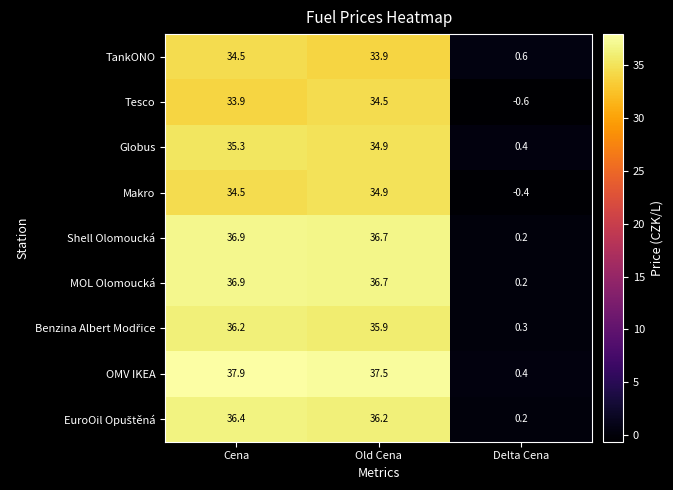

At which label is MOL Olomoucká closest to 18?

Delta Cena